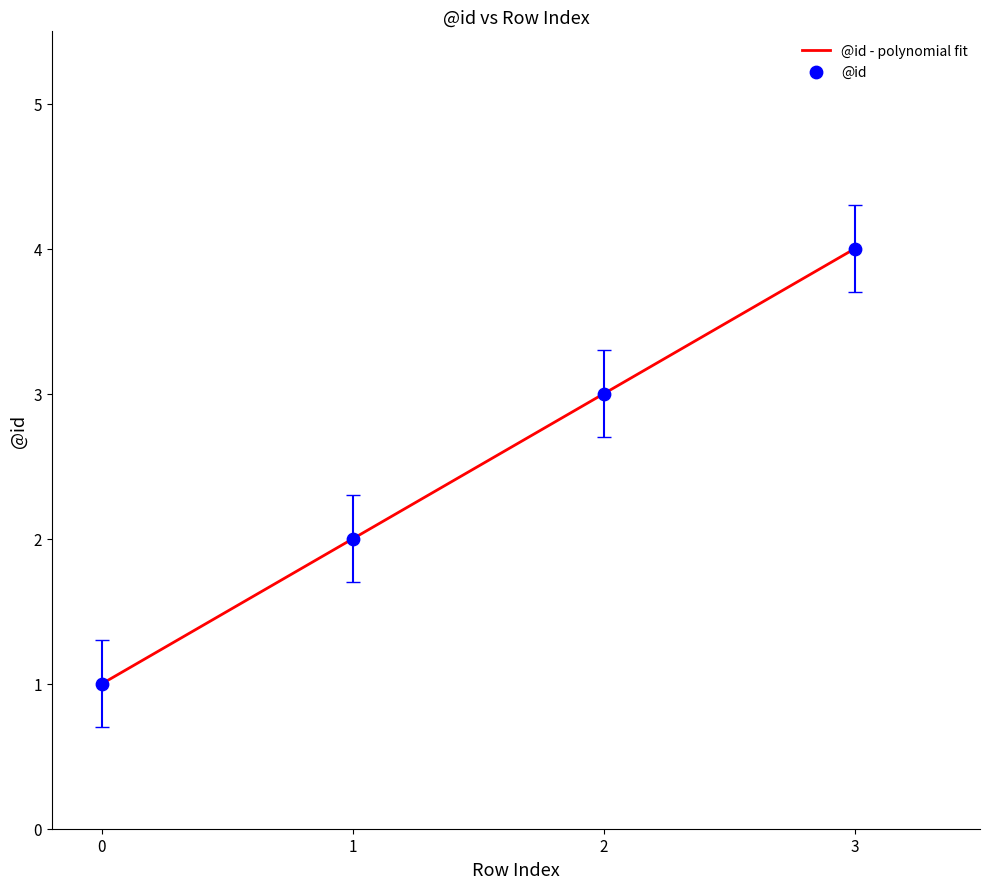

What is the change in value from 0 to 3?

+3.0